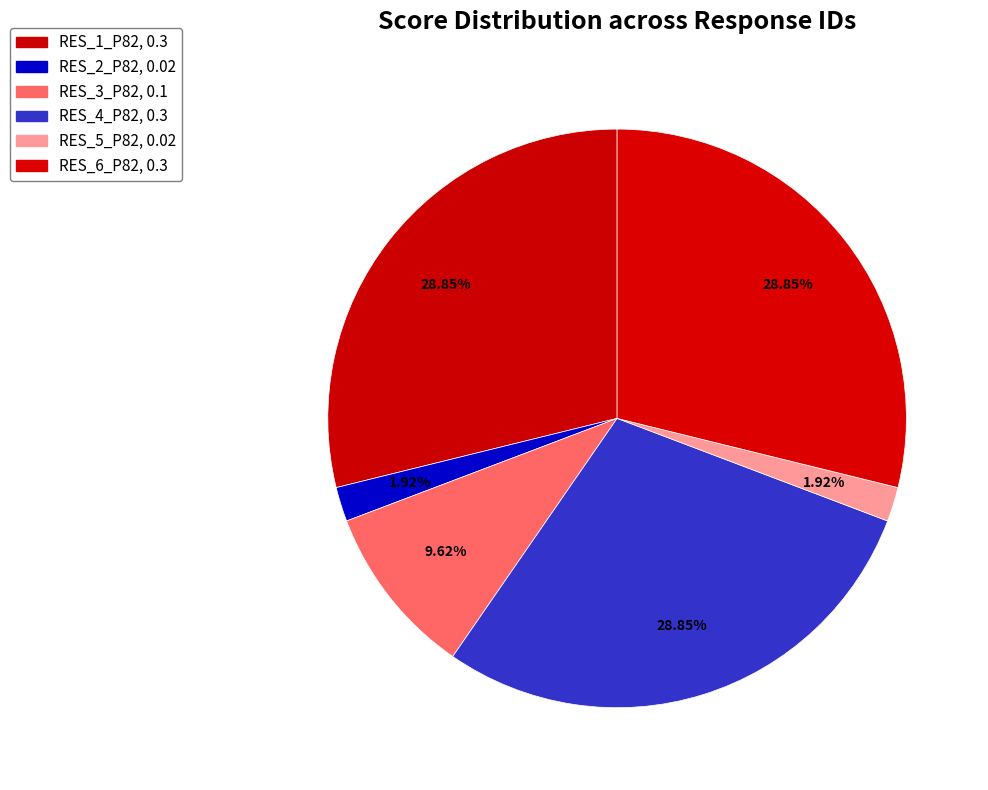

Rank the categories by value from lowest to highest.

RES_2_P82, RES_5_P82, RES_3_P82, RES_1_P82, RES_4_P82, RES_6_P82